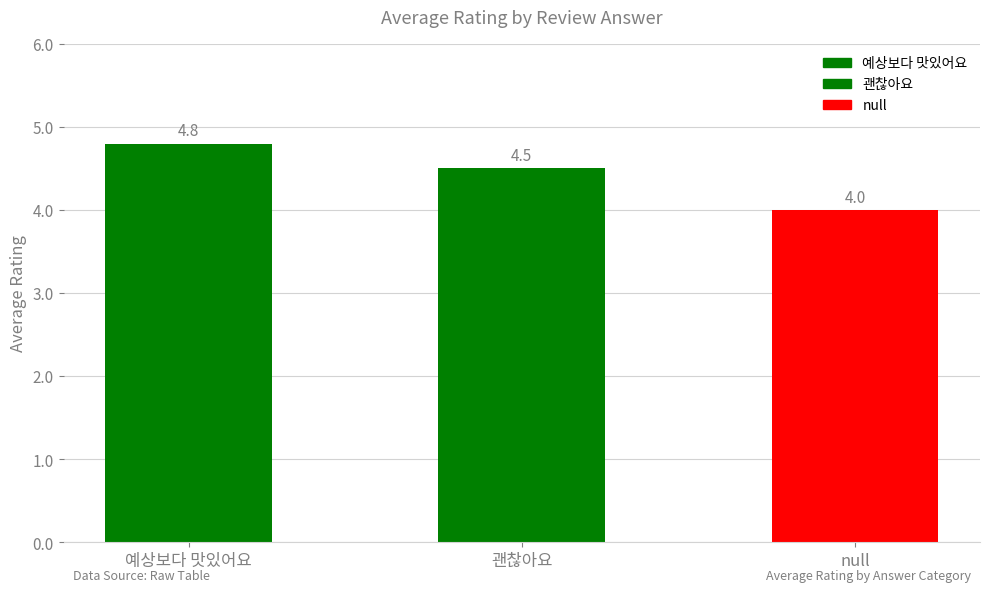

The chart shows a value of 4.8 at 예상보다 맛있어요. True or false?

True